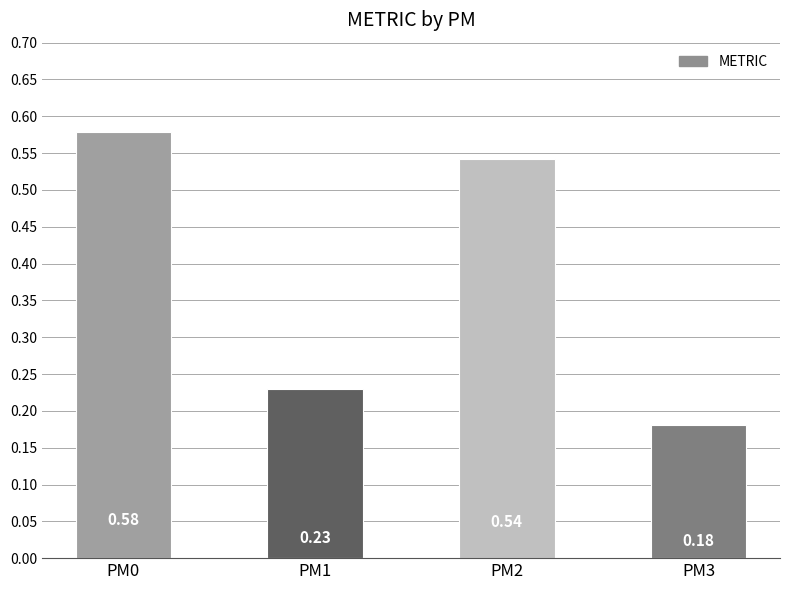

List the labels in order of value, largest first.

PM0, PM2, PM1, PM3